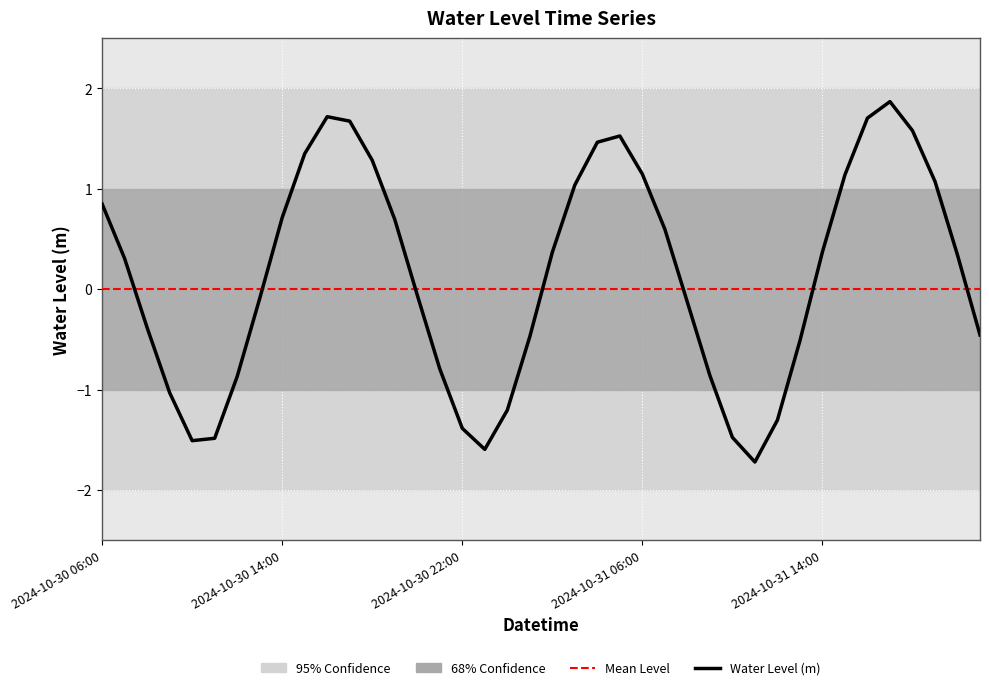

What position from the left is 2024-10-30 15:00?

10